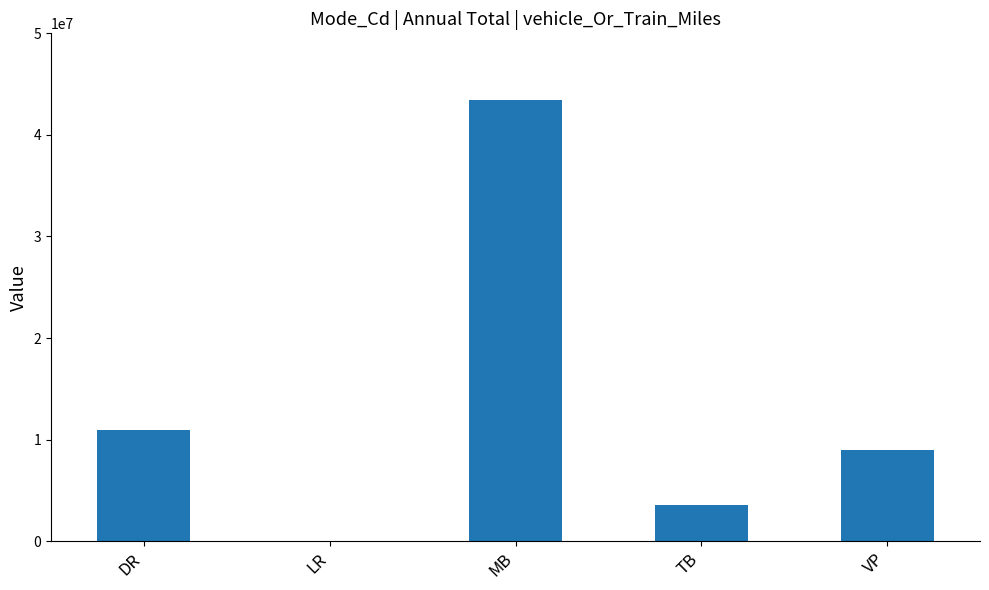

Where does the data first go above 8944023?

DR